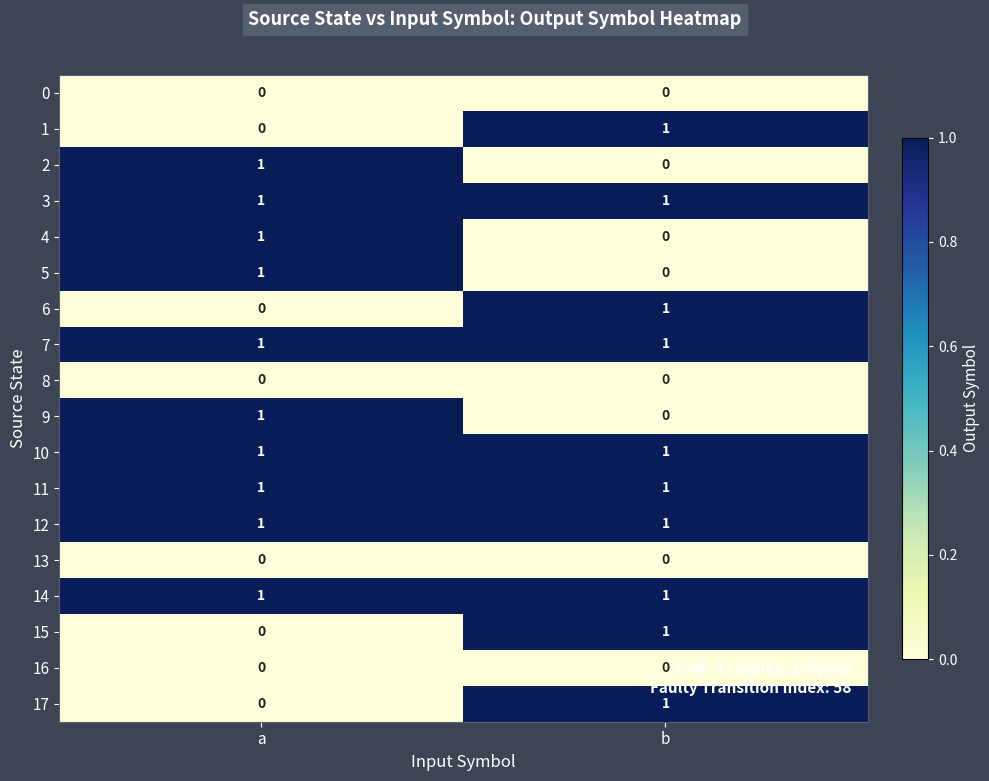

The 9 series shows 0 at b. True or false?

True